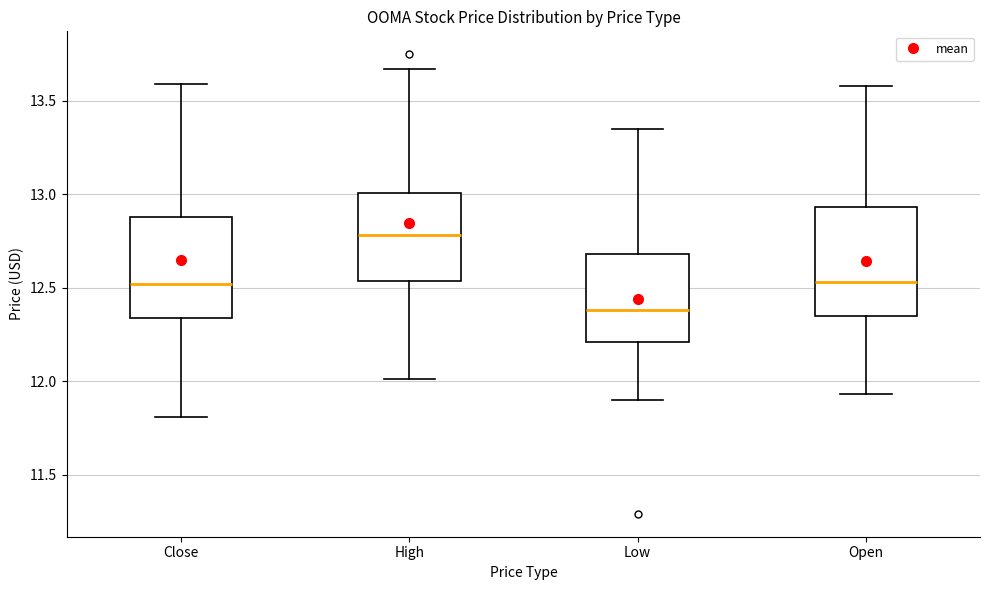

Reading left to right, transcribe this box plot: for each box, give where its median line is, the range the box spans, and where its two whiskers end, as read against the y-axis. The values are not printed on the chart, so give them approximately, as read against the axis.

Close: median 12.50, box 12.35 to 12.90, whiskers 11.80 to 13.60
High: median 12.80, box 12.55 to 13.00, whiskers 12.00 to 13.65
Low: median 12.40, box 12.20 to 12.70, whiskers 11.90 to 13.35
Open: median 12.55, box 12.35 to 12.95, whiskers 11.95 to 13.60